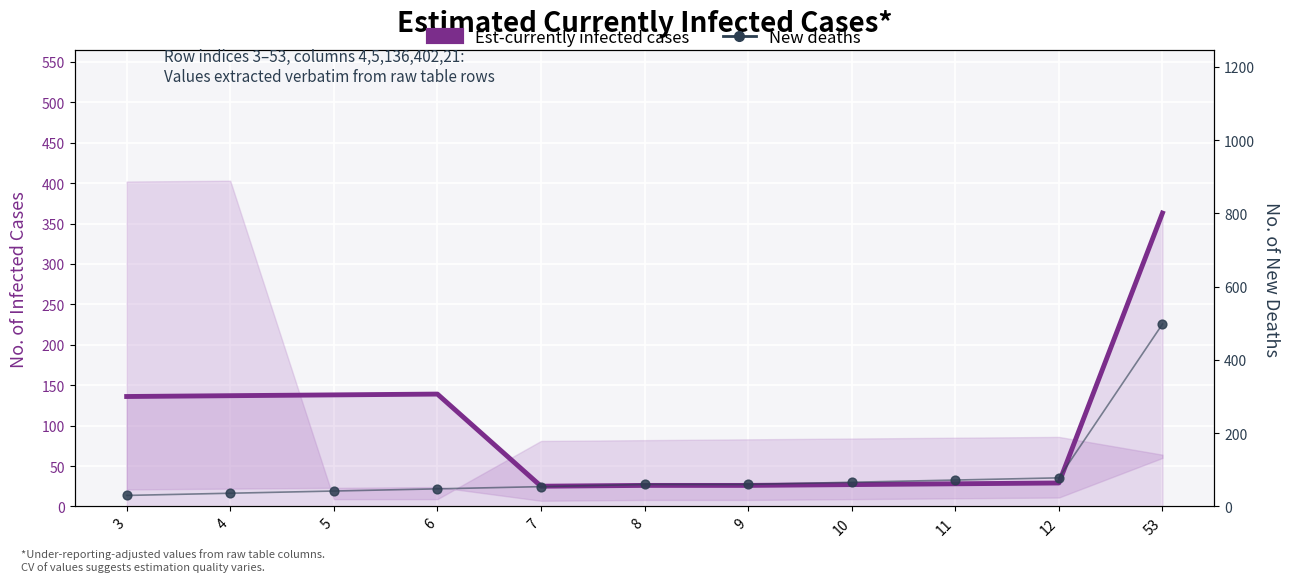

What are all the series names shown in the legend?

Est-currently infected cases, New deaths